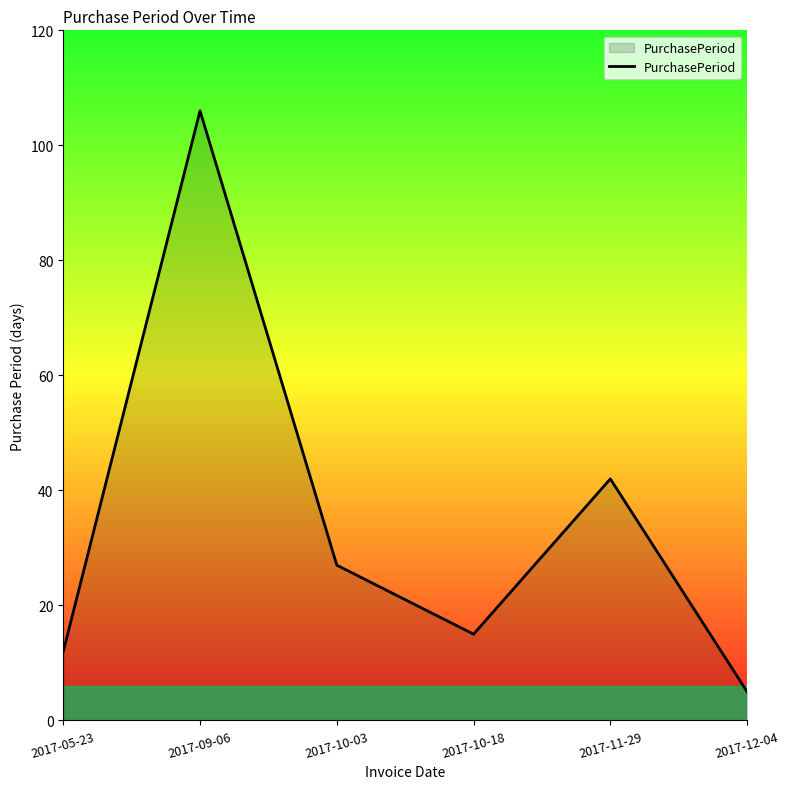

At which category does the data reach its first local valley?

2017-10-18